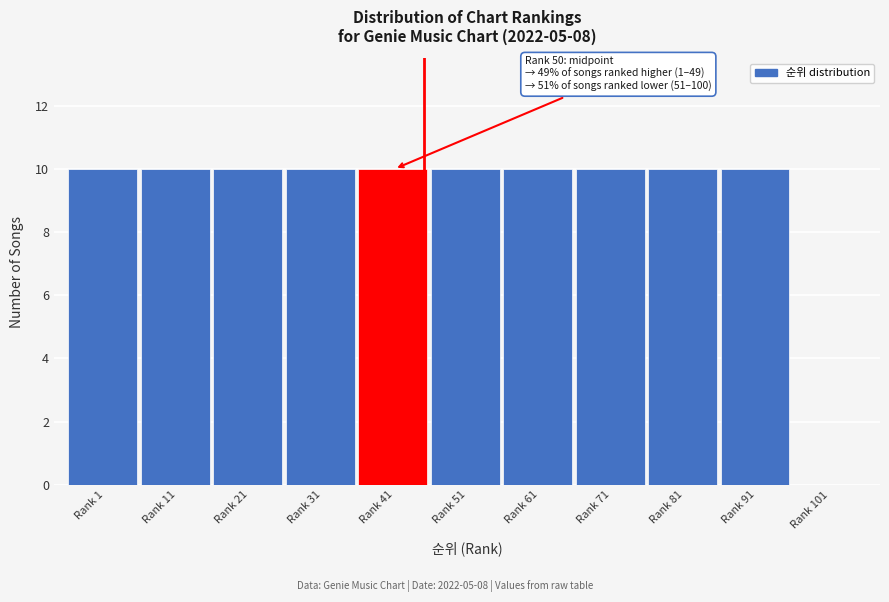

Reading left to right, transcribe all the data shown in this chart.

Rank 1=10	Rank 11=10	Rank 21=10	Rank 31=10	Rank 41=10	Rank 51=10	Rank 61=10	Rank 71=10	Rank 81=10	Rank 91=10	Rank 101=0